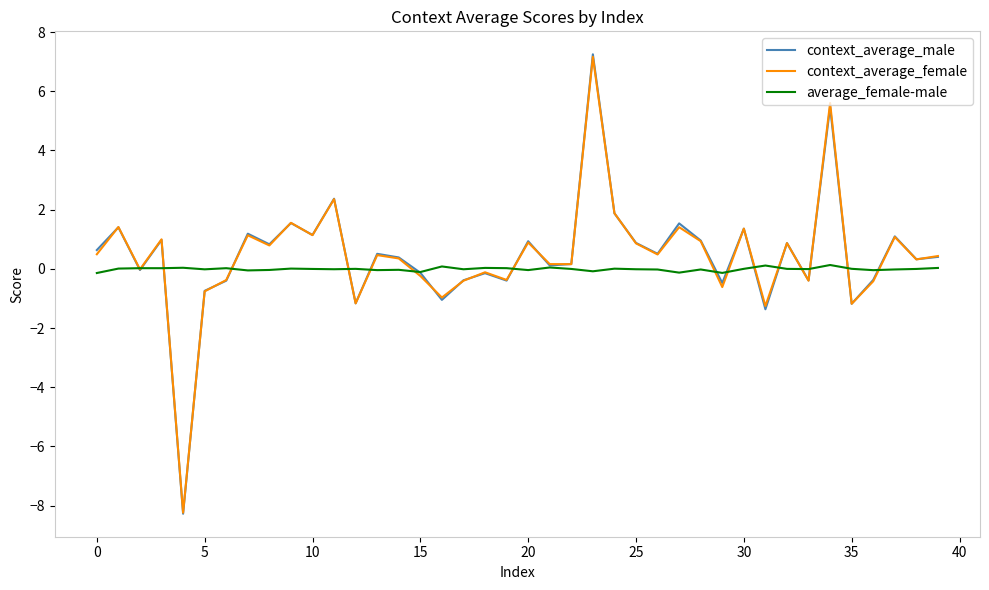

Which series has the widest spread of values?

context_average_male